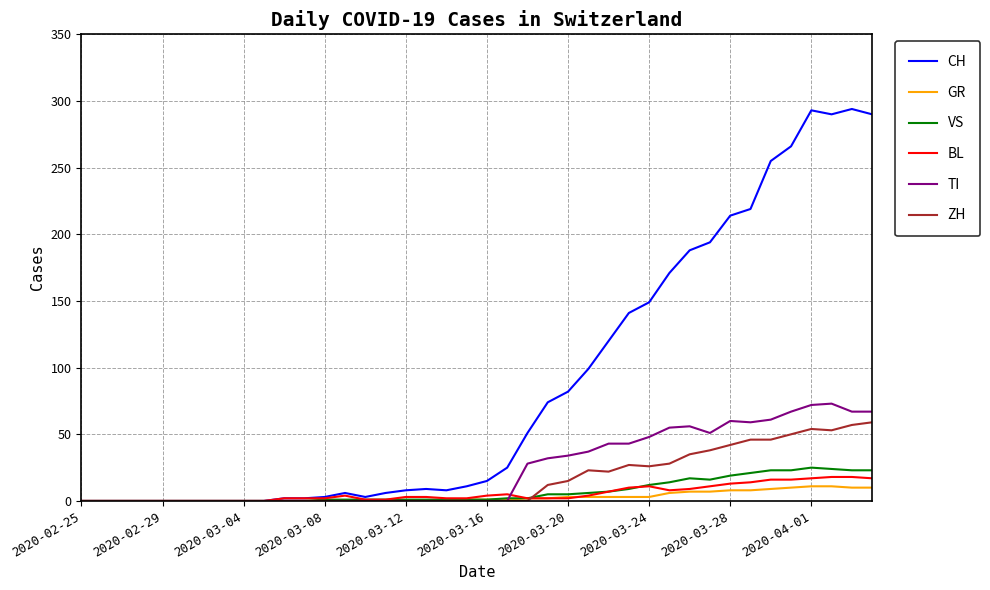

Which series has the largest total across all categories?

CH